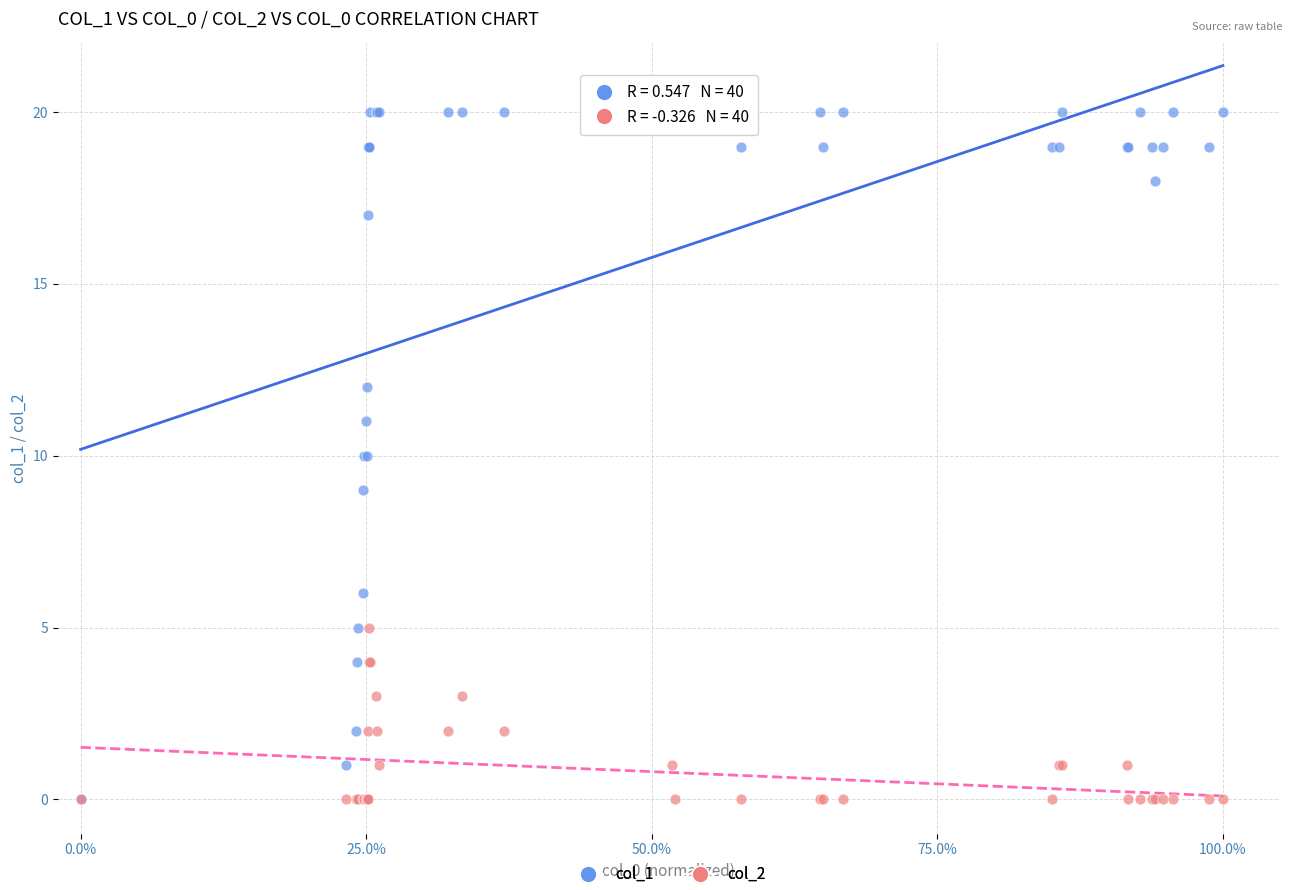

Which series has the largest Y range (max minus min)?

col_1